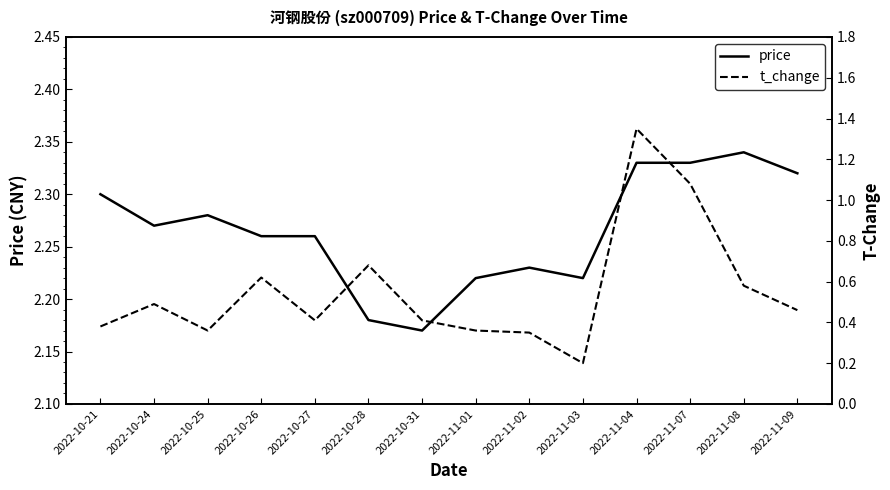

Is the value of price at 2022-10-24 greater than the value of t_change at 2022-11-03?

Yes